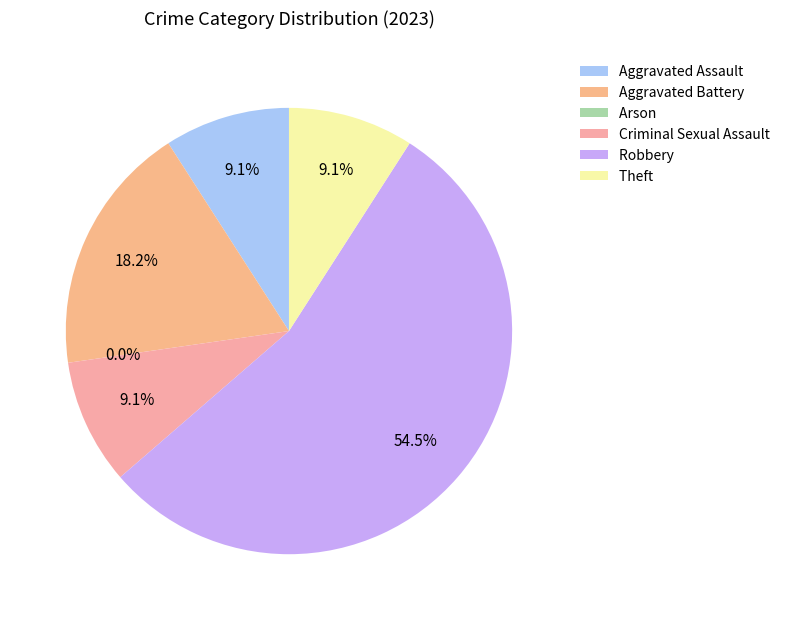

Rank the categories by value from lowest to highest.

Arson, Aggravated Assault, Criminal Sexual Assault, Theft, Aggravated Battery, Robbery